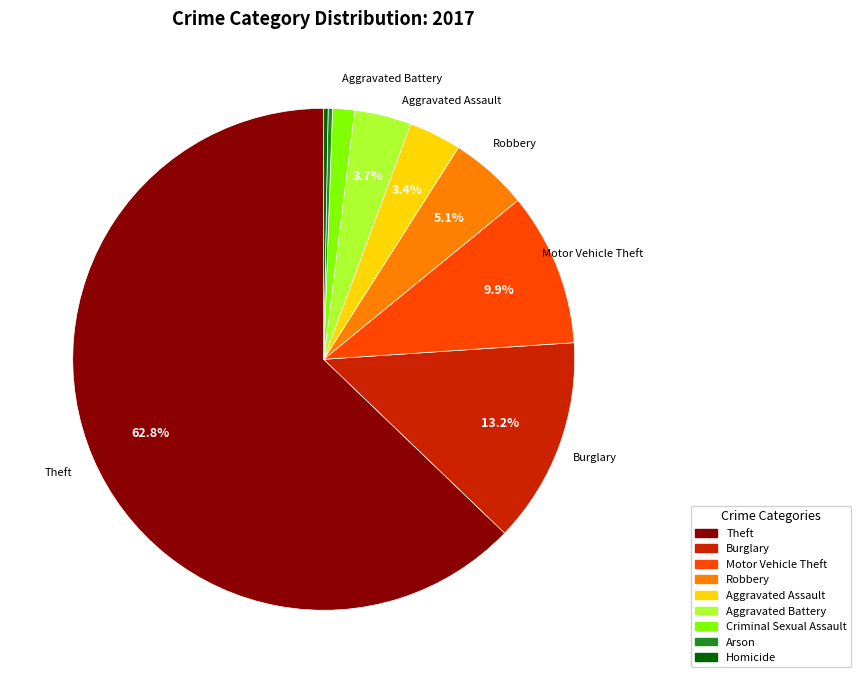

What is the ratio of the value at Criminal Sexual Assault to the value at Aggravated Assault?

0.4